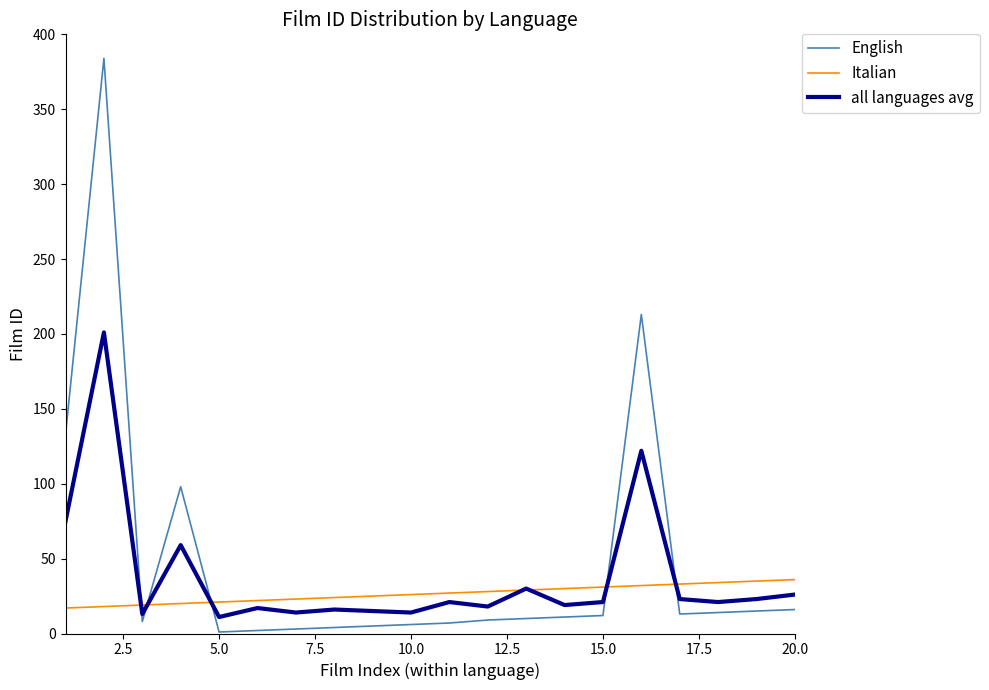

True or false: English has more than 0 points higher than both neighbors.

True